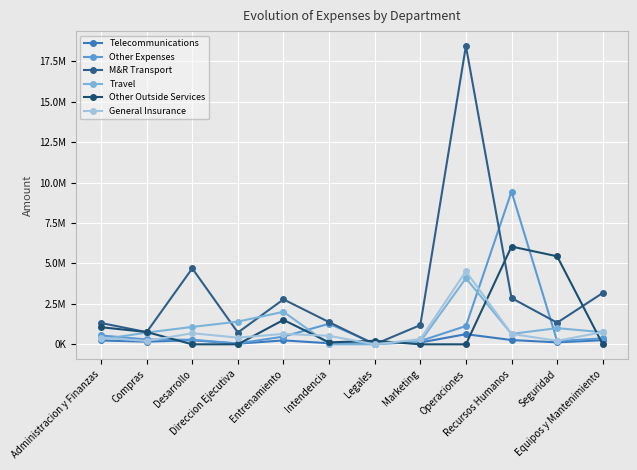

Reading right to left, what are all the values shown in this chart?

Telecommunications: 255627.8	121304.0	265627.8	627360.0	112063.8	53391.0	66955.0	242290.0	40257.0	253522.8	164481.8	236826.7
Other Expenses: 364824.0	205748.3	9449777.9	1131642.0	204912.0	33150.0	1272955.5	477830.0	55854.0	281989.5	300788.0	548212.0
M&R Transport: 3176634.0	1336759.6	2861942.5	18451076.9	1187667.3	0.0	1372311.3	2780942.5	729636.0	4696059.1	753575.7	1318143.4
Travel: 751023.7	1000358.6	645733.1	4090972.9	165113.0	0.0	0.0	2012079.0	1403932.0	1074697.9	727774.6	300491.9
Other Outside Services: 0.0	5445715.5	6046938.4	0.0	0.0	219977.0	120000.0	1510500.0	0.0	0.0	759800.0	1059660.0
General Insurance: 754416.0	219024.0	644904.0	4514328.0	316368.0	0.0	527280.0	644904.0	413712.0	685971.0	206856.0	413712.0